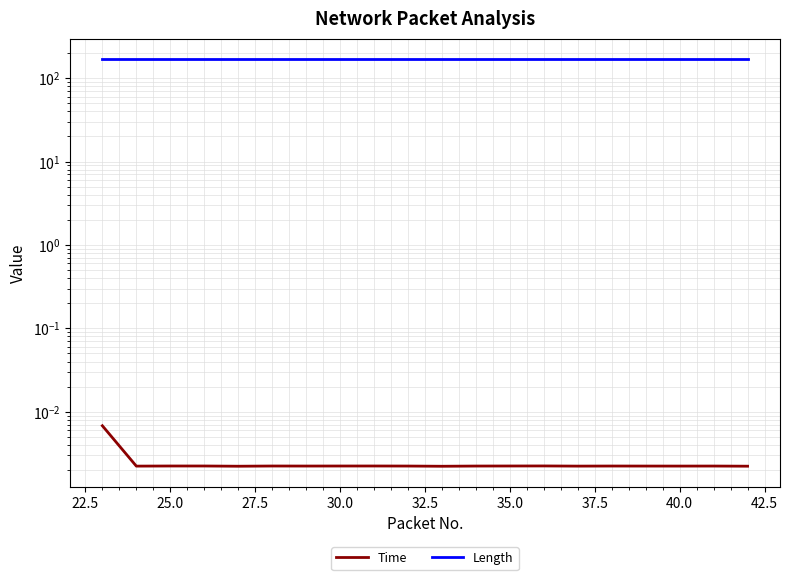

True or false: Length and Time cross at least once.

False